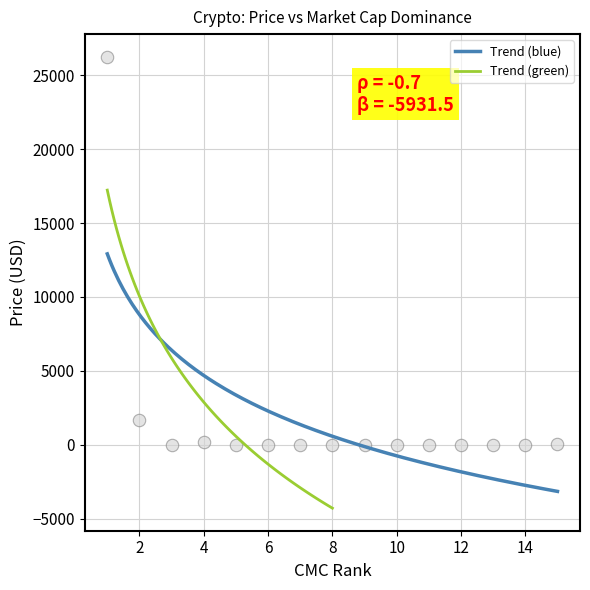

Which has a higher value, Solana or XRP?

Solana